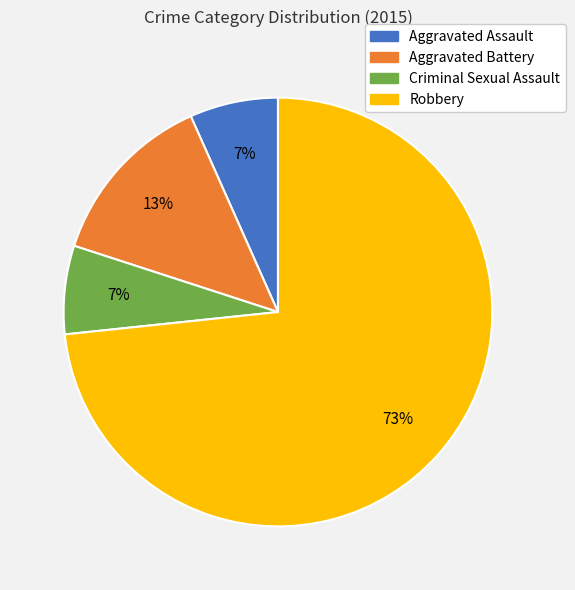

Which slice is the largest?

Robbery